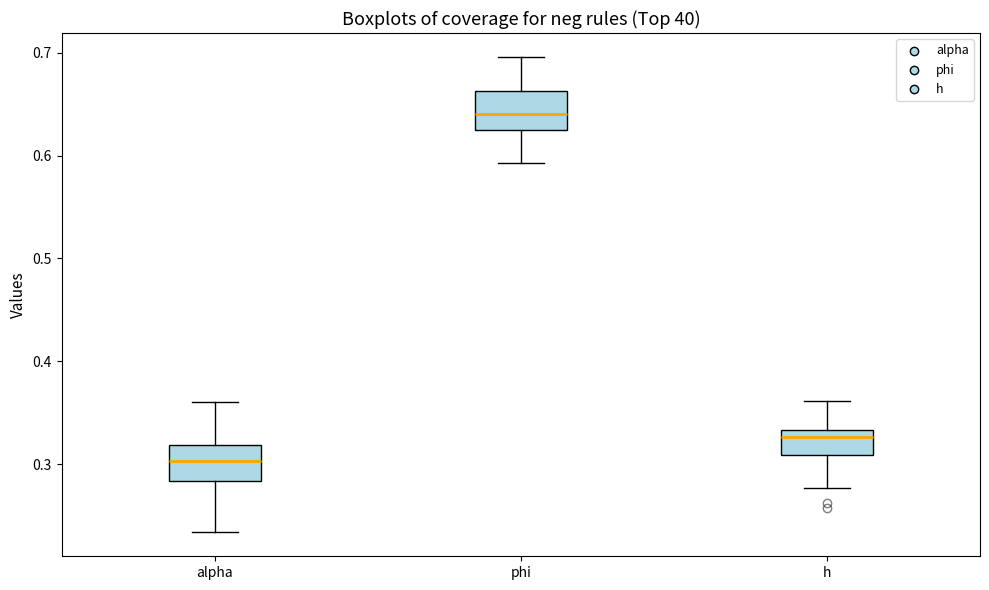

Reading left to right, read every box against the y-axis: the position of its median line, the range the box covers, and the ends of its whiskers. The values are not printed on the chart, so give them approximately, as read against the axis.

alpha: median 0.30, box 0.28 to 0.32, whiskers 0.23 to 0.36
phi: median 0.64, box 0.62 to 0.66, whiskers 0.59 to 0.70
h: median 0.33 (just below the box's upper edge), box 0.31 to 0.33, whiskers 0.28 to 0.36